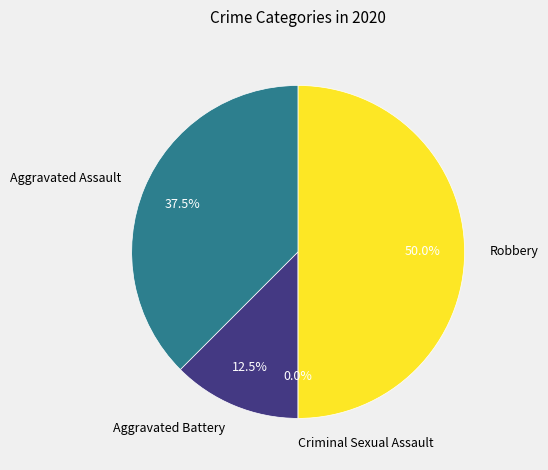

What is the ratio of the value at Aggravated Assault to the value at Aggravated Battery?

3.0